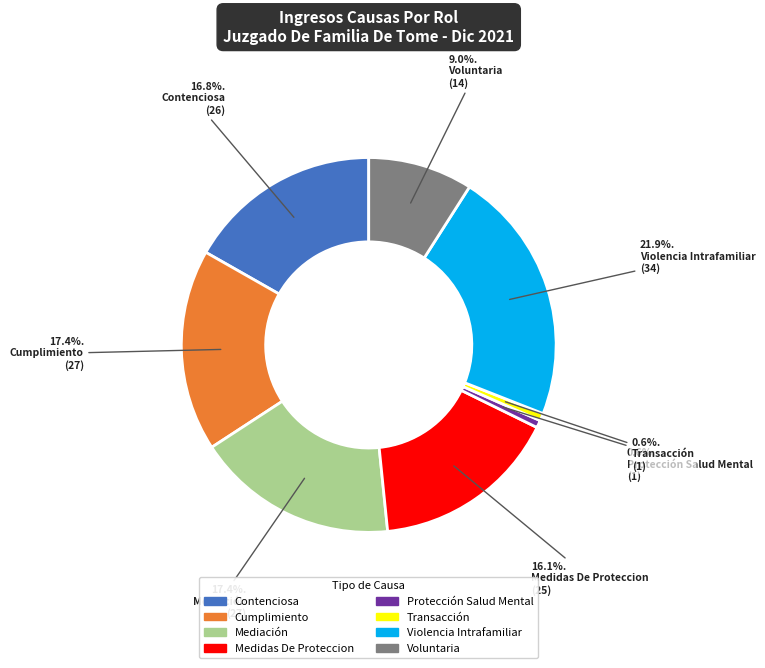

Count the number of slices in the pie.

8